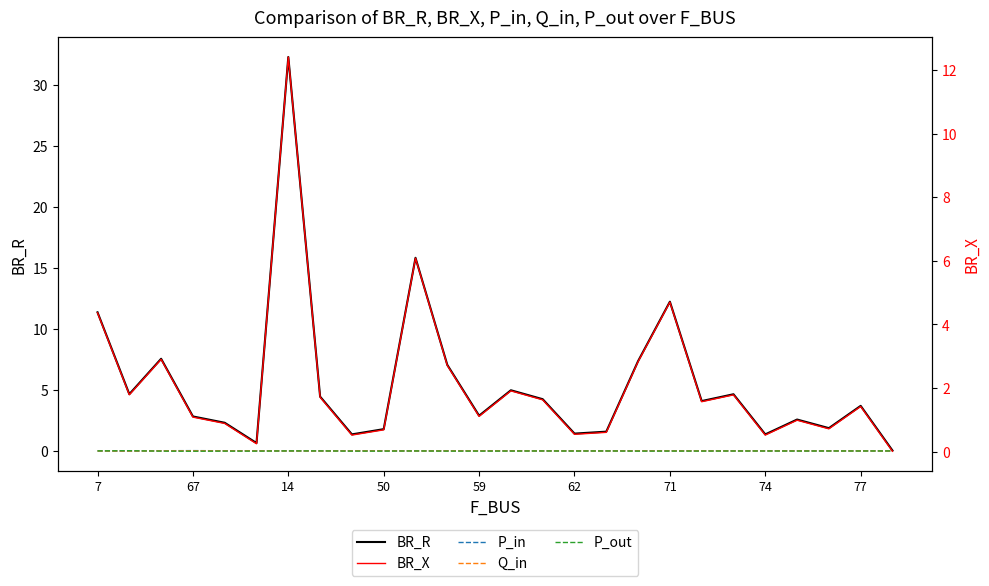

What is the spread (max minus min) of values at 77?

1.4